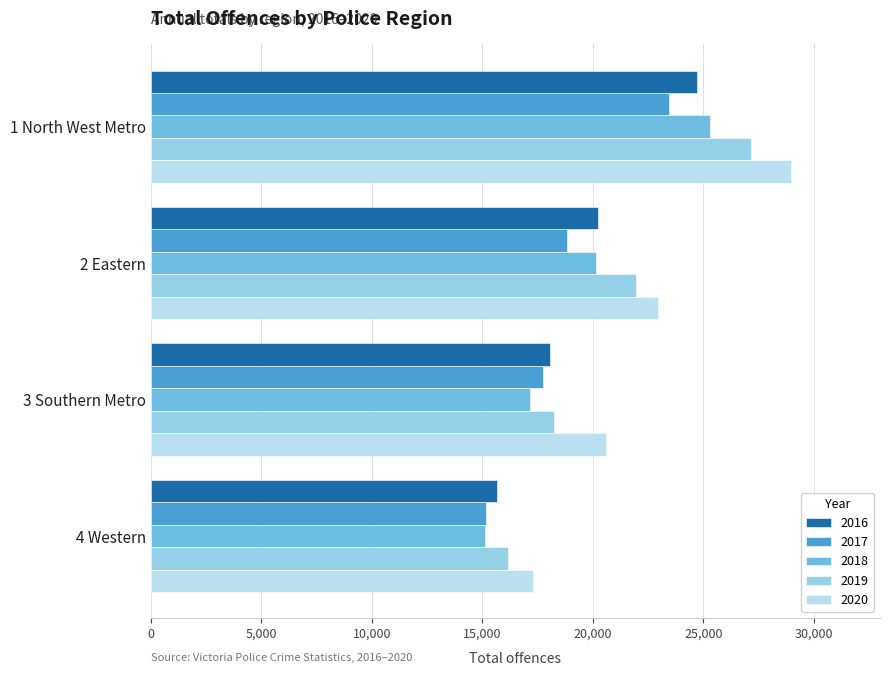

Which series has the widest spread of values?

2020